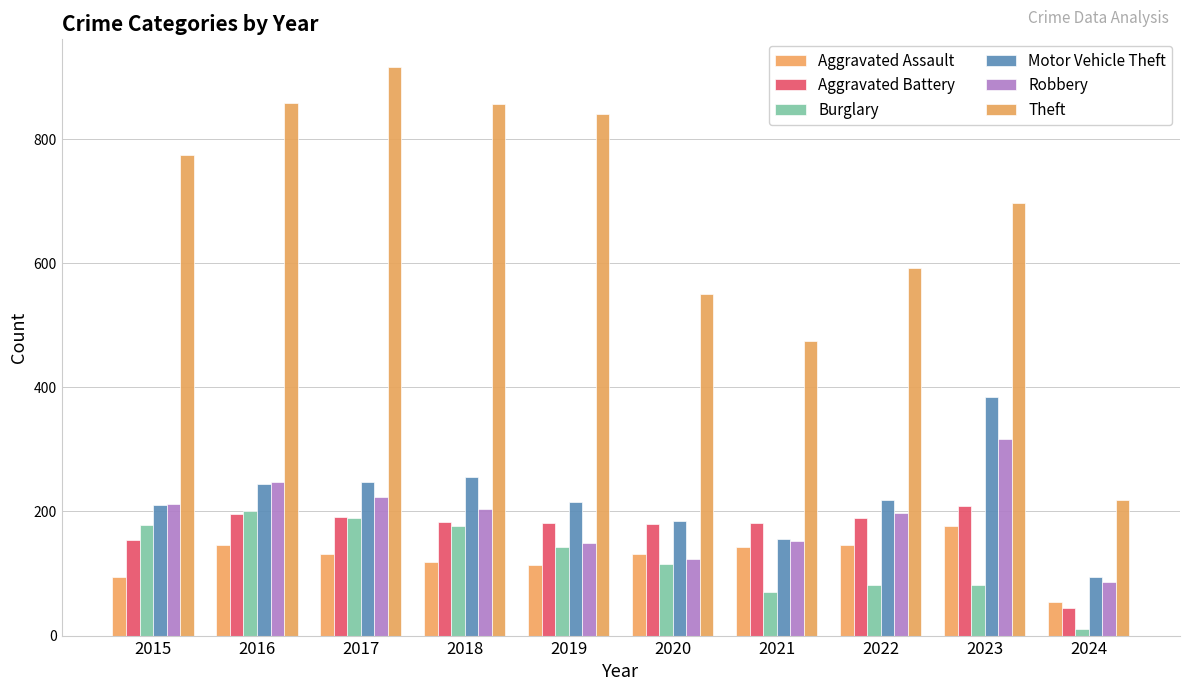

How many data points in Aggravated Assault are less than 131?

4